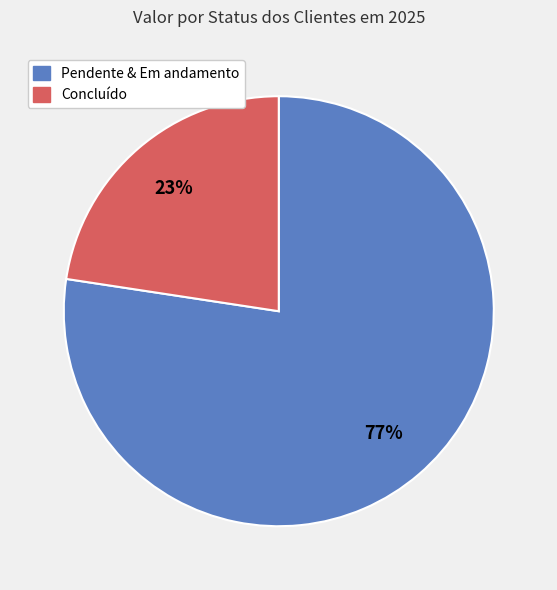

To the nearest percent, what is the average slice percentage?

50%